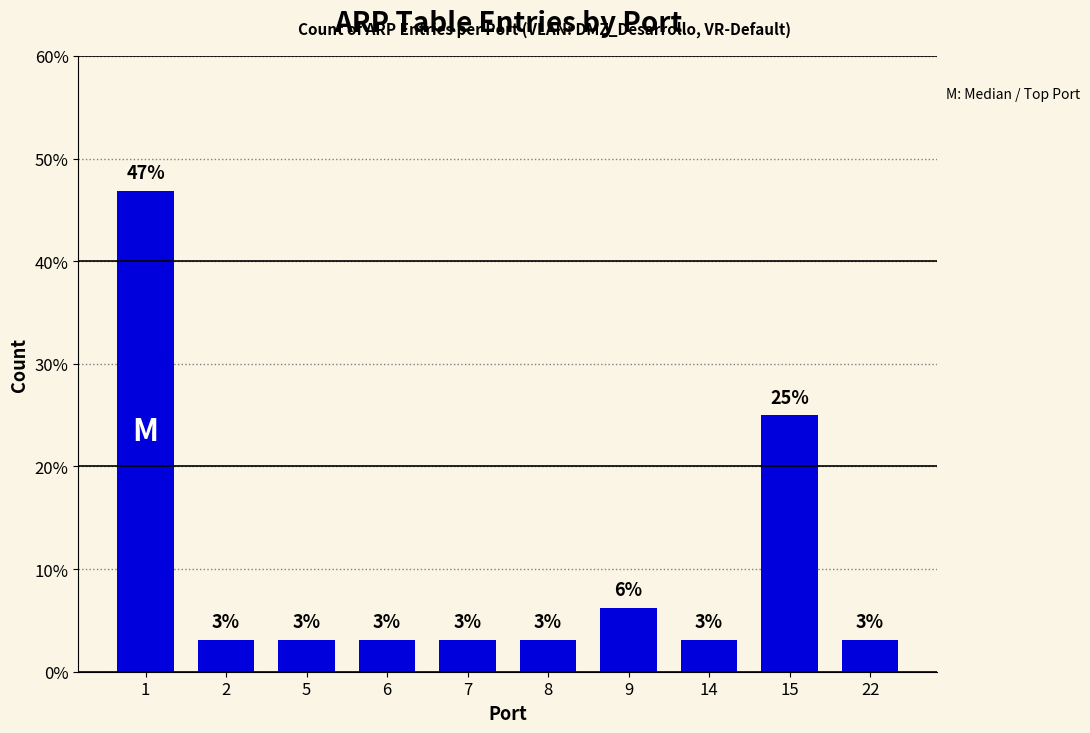

Where is the data nearest to the value 25?

15